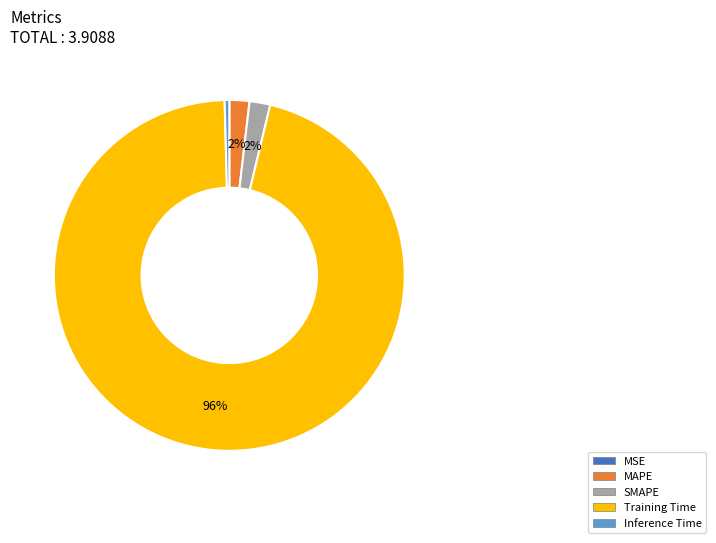

The Inference Time slice represents 0% of the pie. True or false?

True